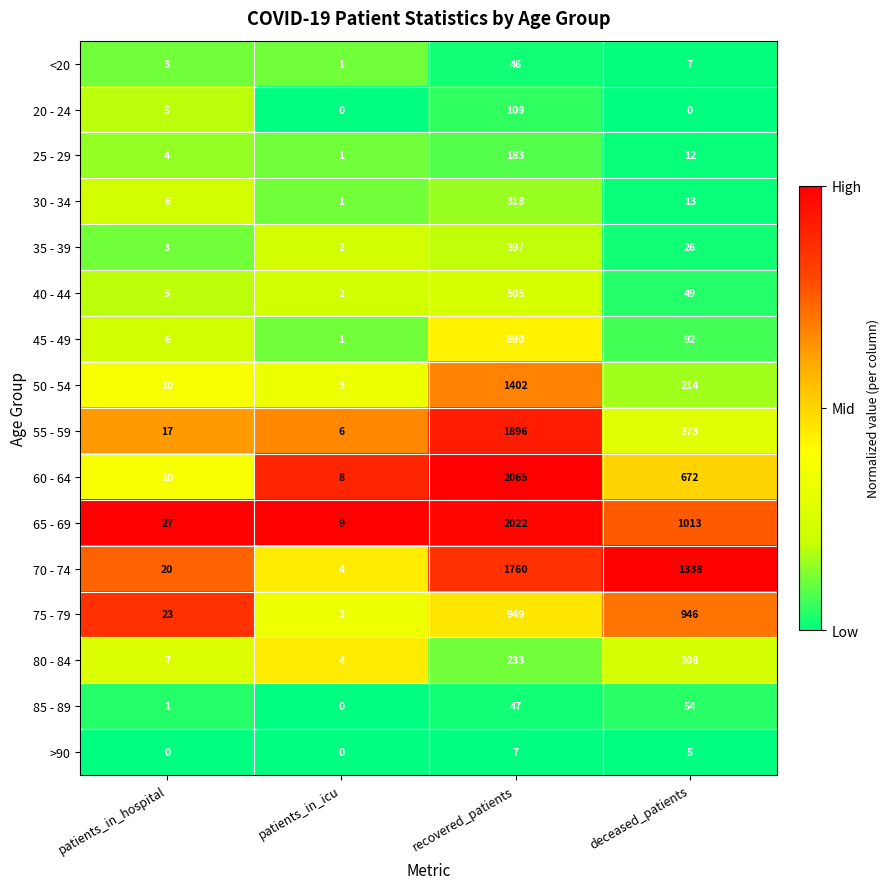

What is the sum of all 20 - 24 values?

114